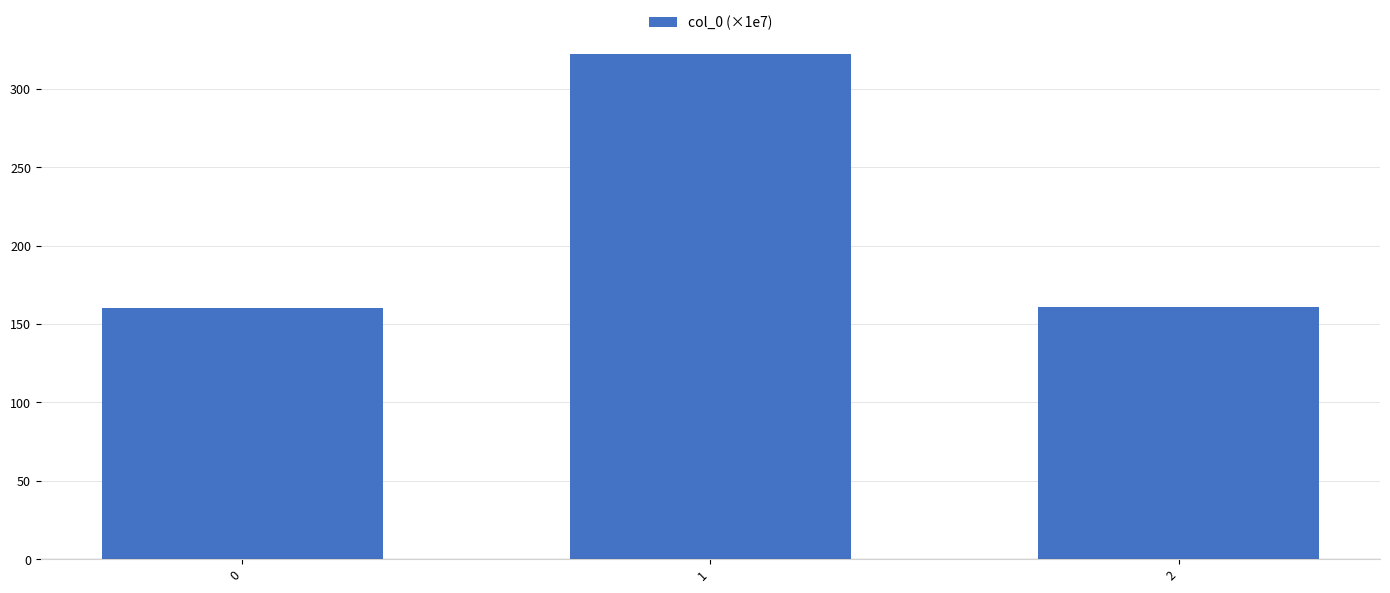

Between 1 and 0, which is larger?

1